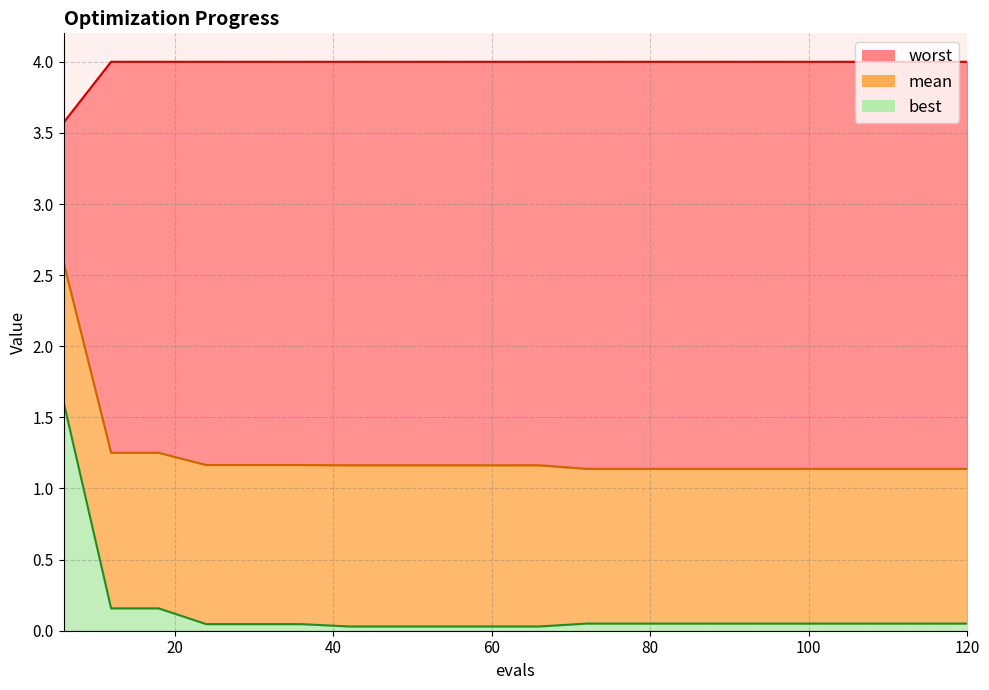

True or false: mean_line and best_line intersect in this chart.

False